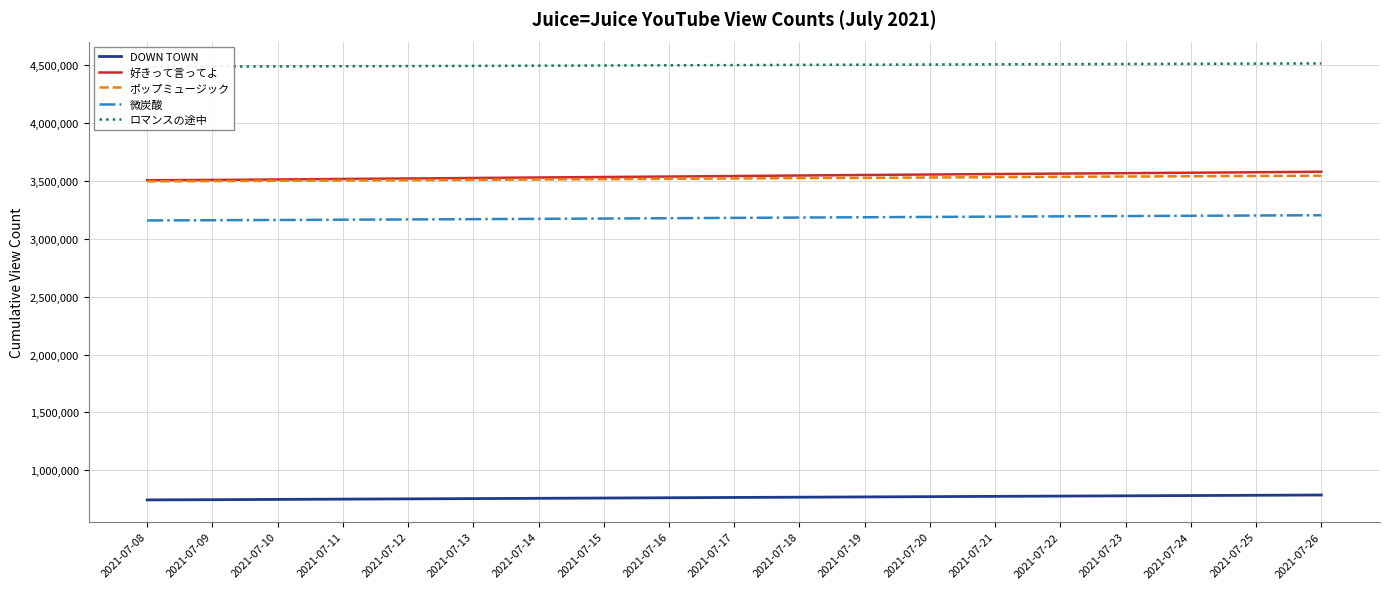

Which series has the widest spread of values?

好きって言ってよ